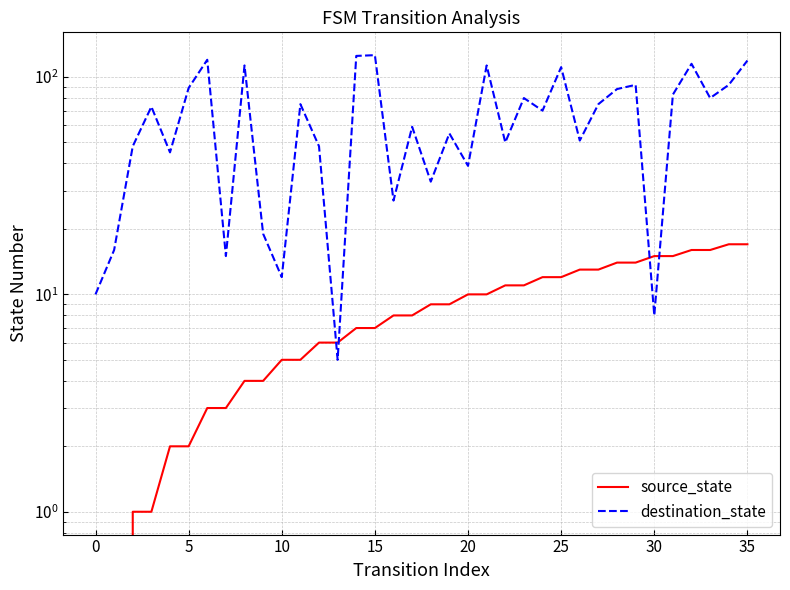

True or false: source_state has more than 2 points higher than both neighbors.

False